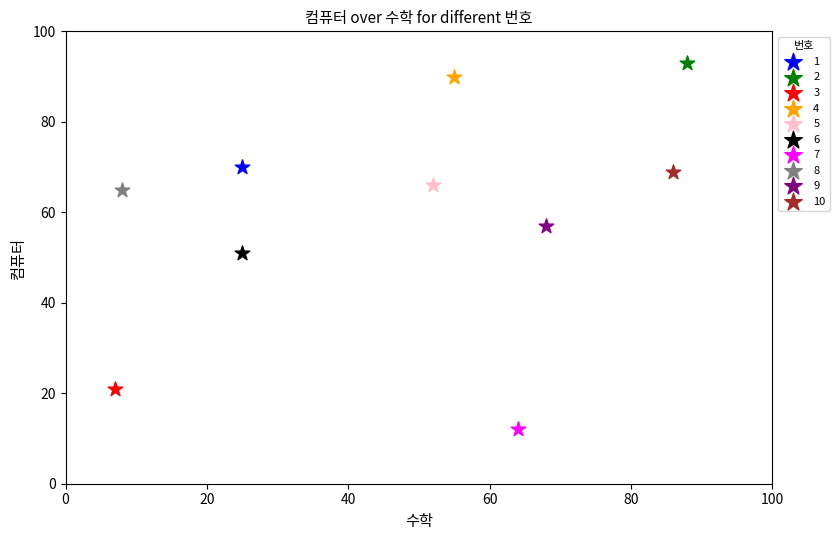

Which series contains the highest Y value?

2